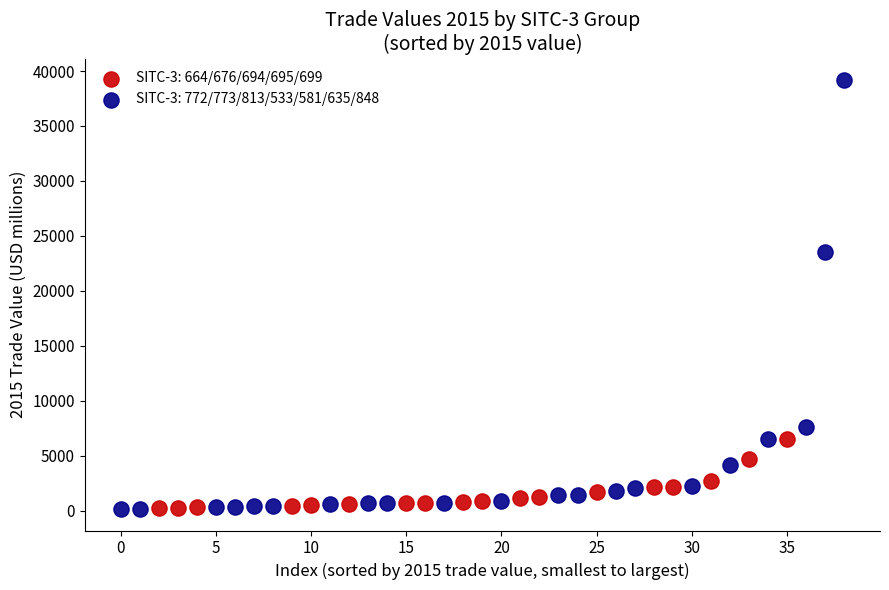

Which series has the largest Y range (max minus min)?

SITC-3: 772/773/813/533/581/635/848